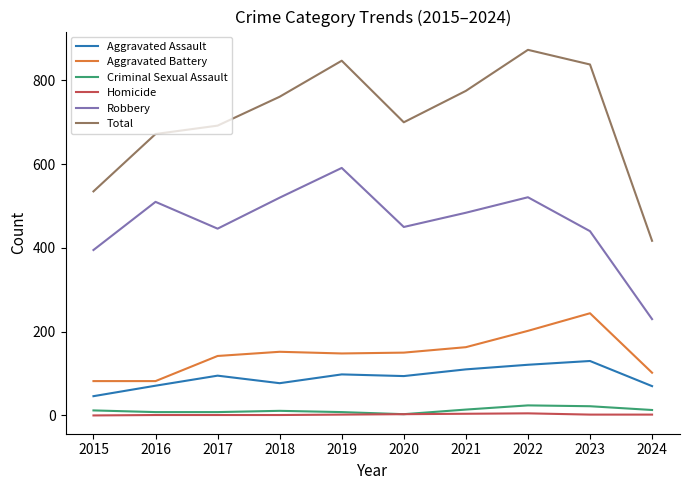

The value of Total at 2022 is 1473. True or false?

False